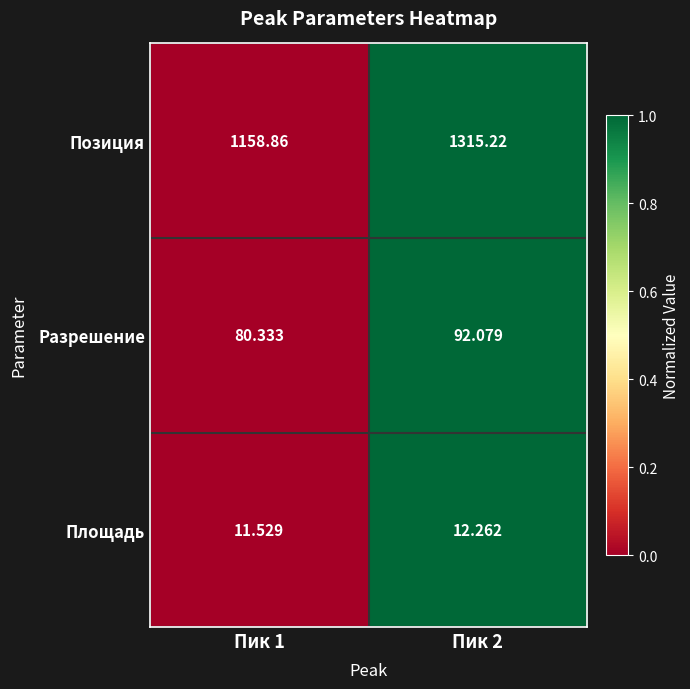

Which series has the largest total across all categories?

Позиция